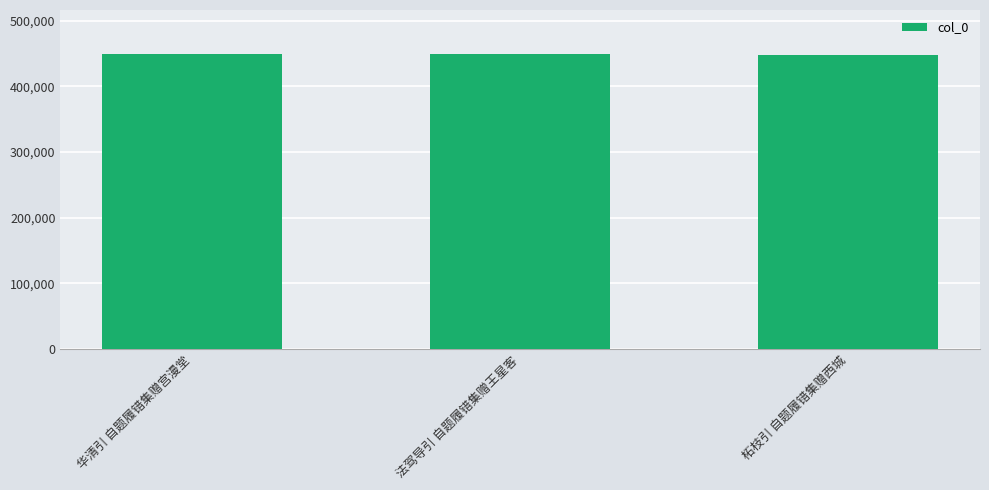

What is the label of the 2nd bar from the left?

法驾导引 自题履错集赠王星客